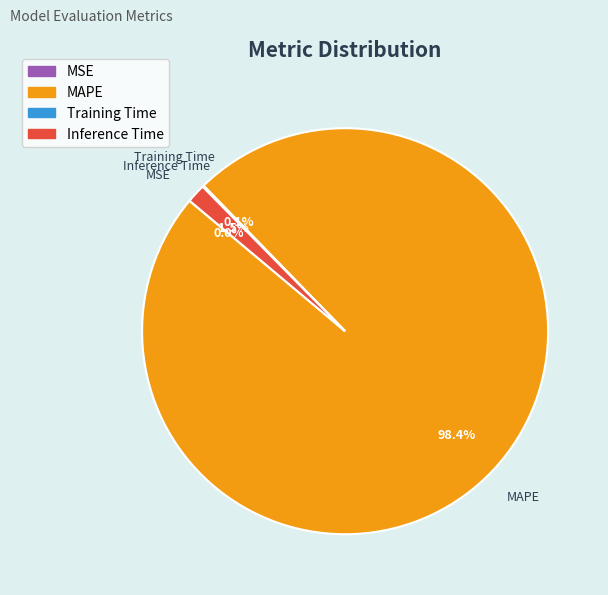

To the nearest percent, what is the average slice percentage?

25%